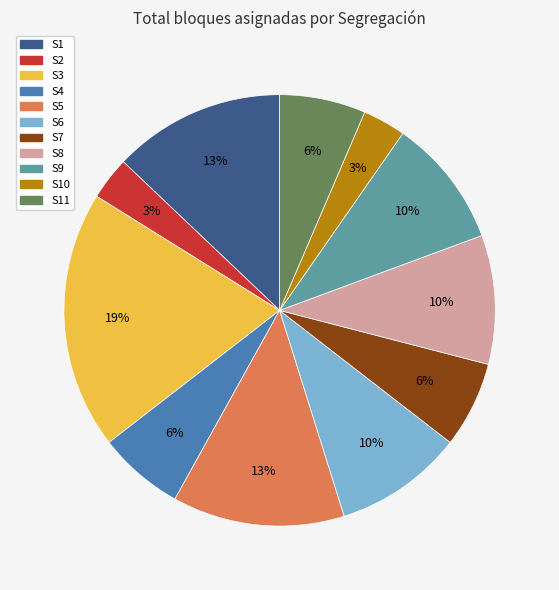

To the nearest percent, what is the average slice percentage?

9%